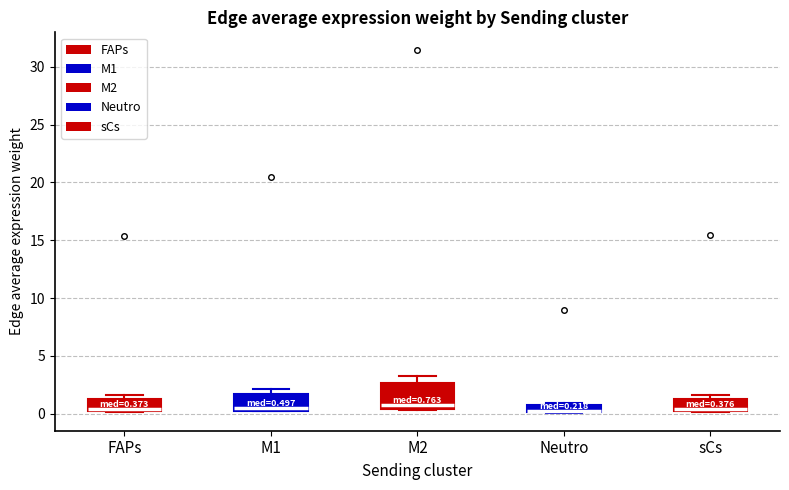

Comparing the boxes themselves (not the whiskers), which one is the tallest?

M2